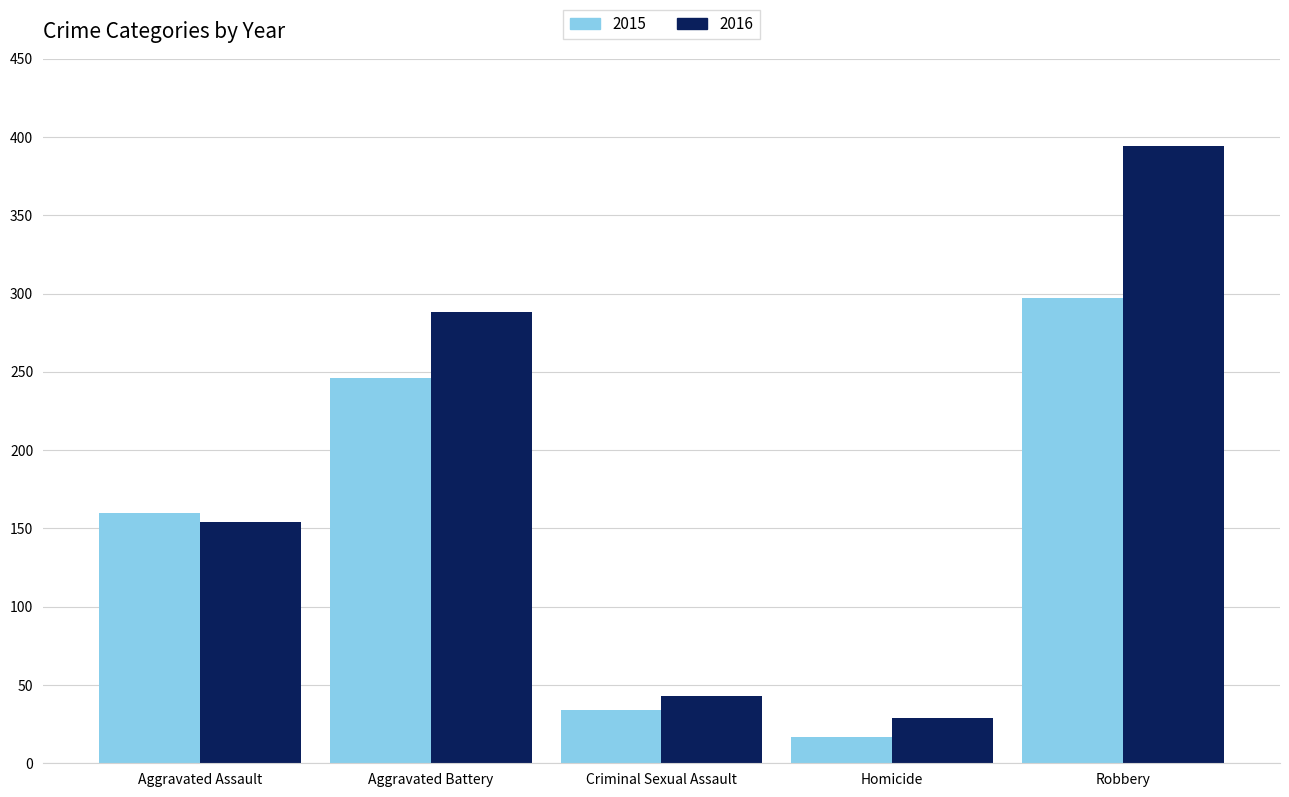

Which series has the largest total across all categories?

2016